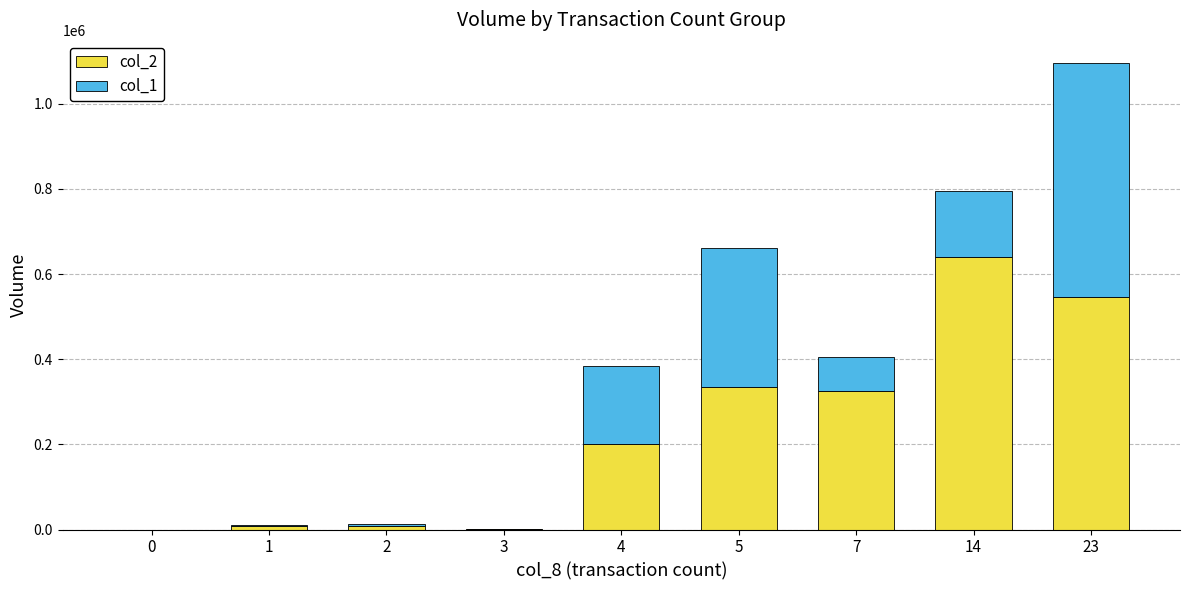

At which category is the sum across all series the highest?

23